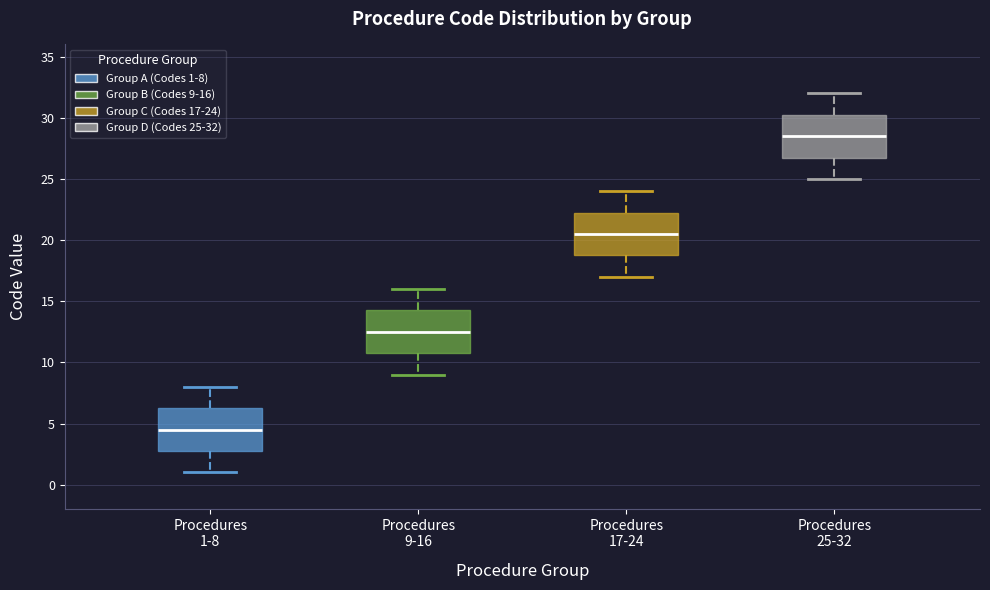

Where does the lower whisker of the box for Procedures 25-32 end on the y-axis? The values are not printed on the chart, so give them approximately, as read against the axis.

25.0